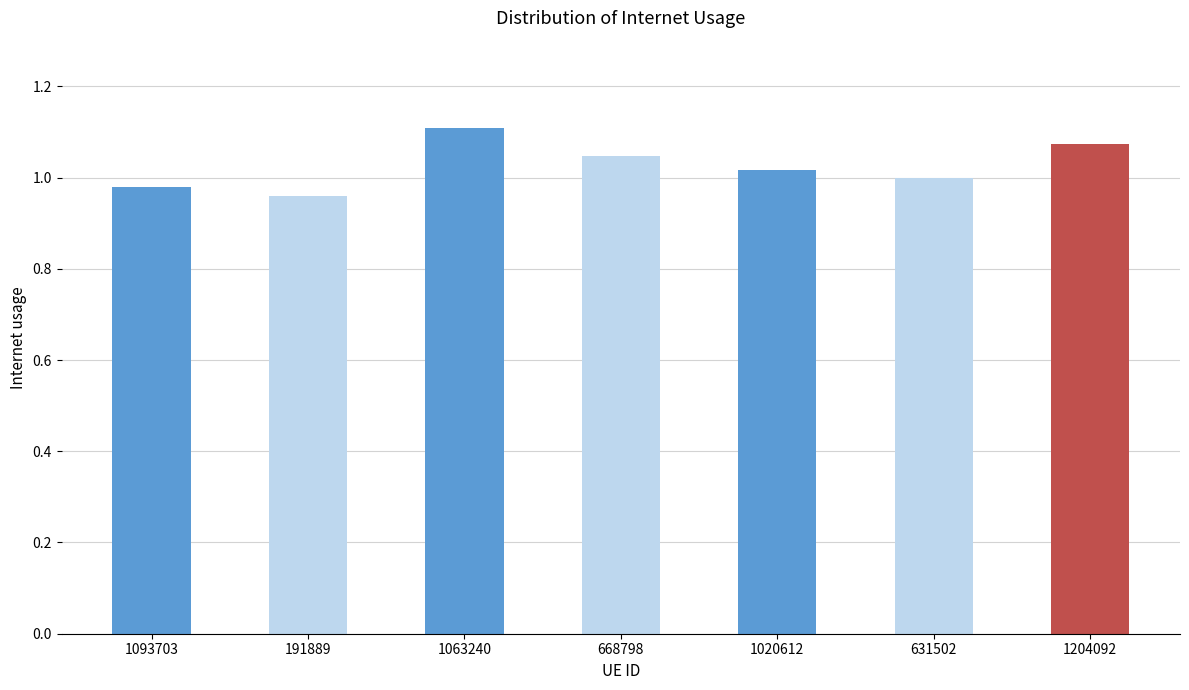

What is the label of the 4th bar from the left?

668798